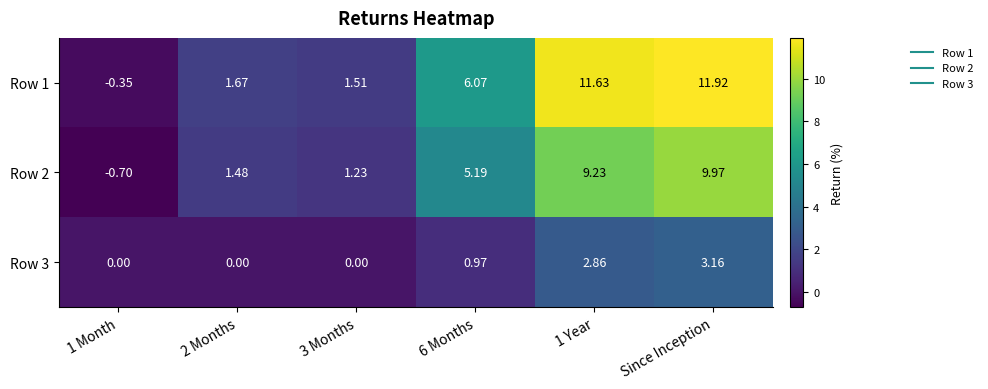

Rank the series by their average value, from highest to lowest.

Row 1, Row 2, Row 3